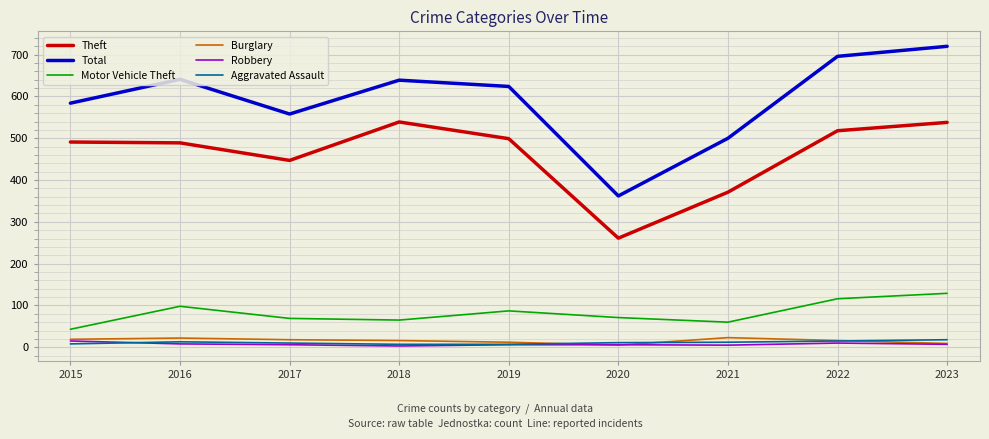

Which category has the highest value across all series?

2023